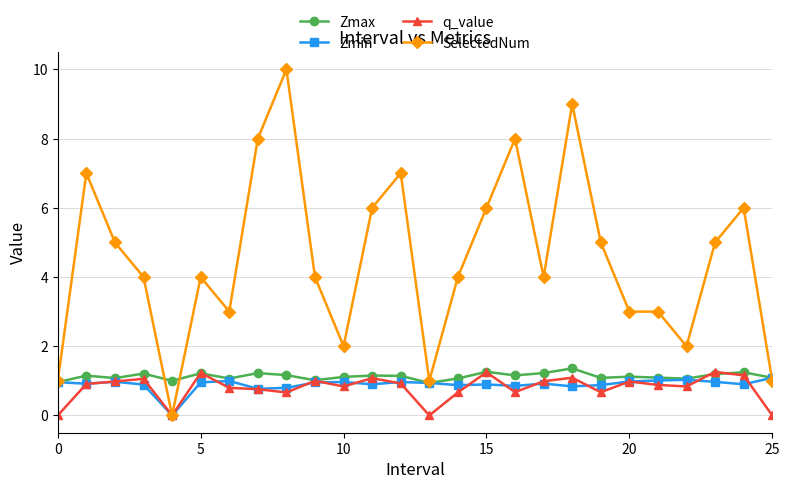

What is the maximum value shown in the chart?

10.0